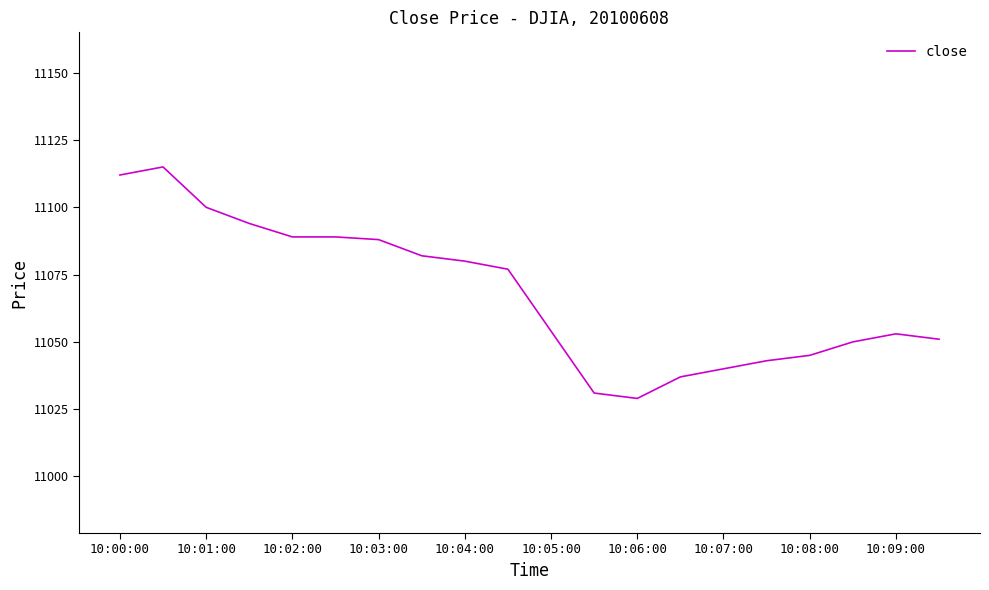

What is the sum of all values?

221359